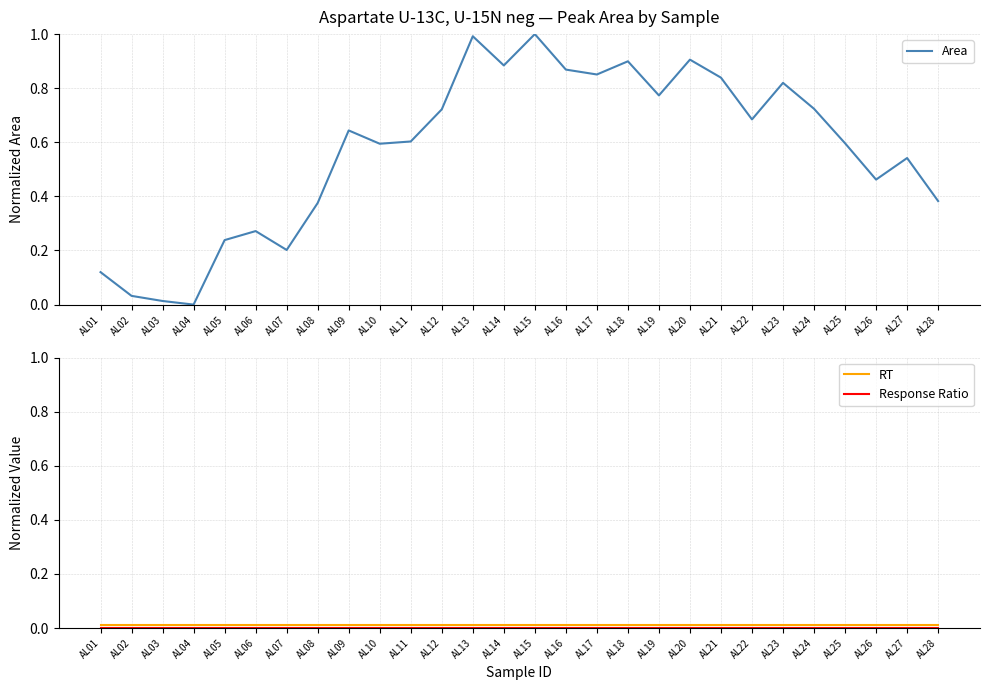

How many values in Area are above zero?

27